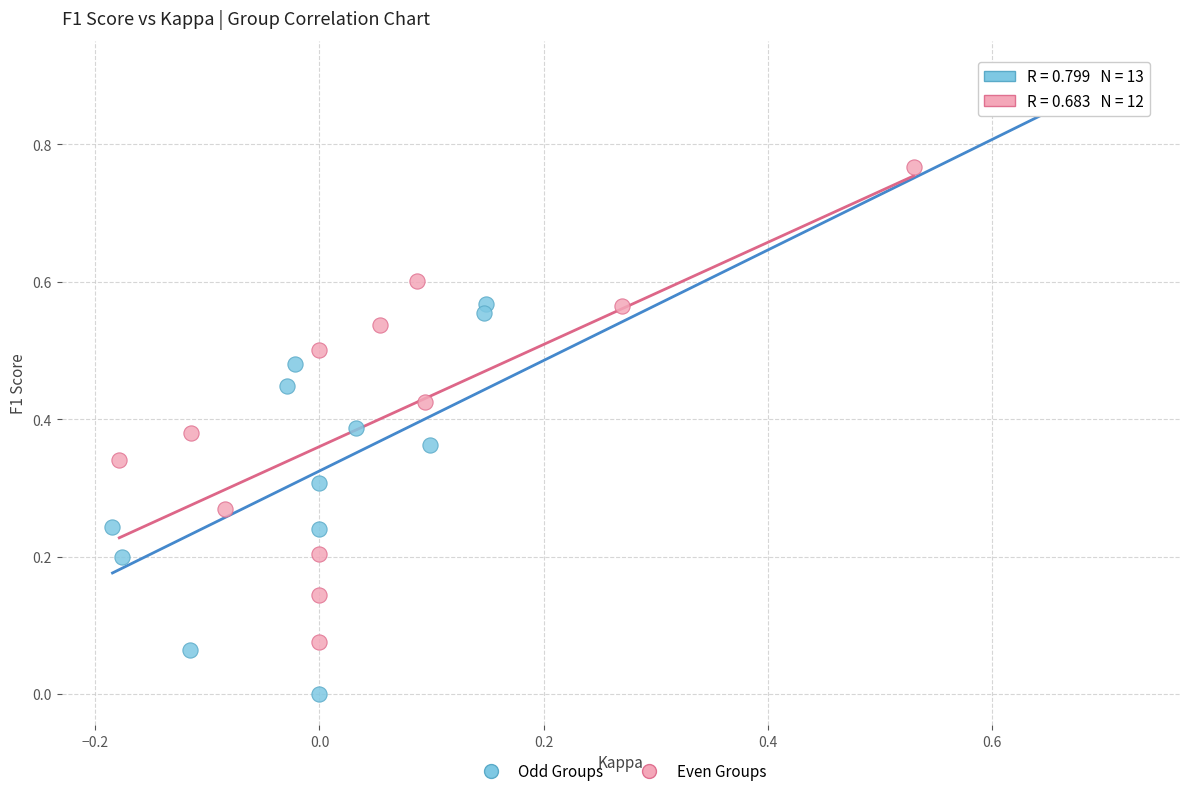

Which series contains the lowest Y value?

Odd Groups